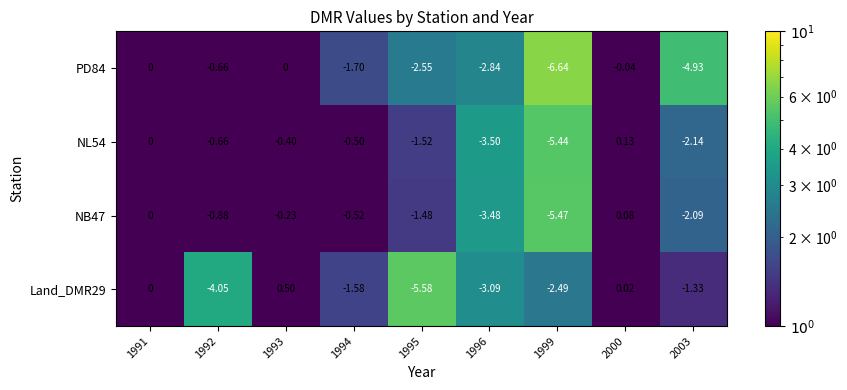

Is the value of NB47 at 1999 greater than the value of PD84 at 1996?

No